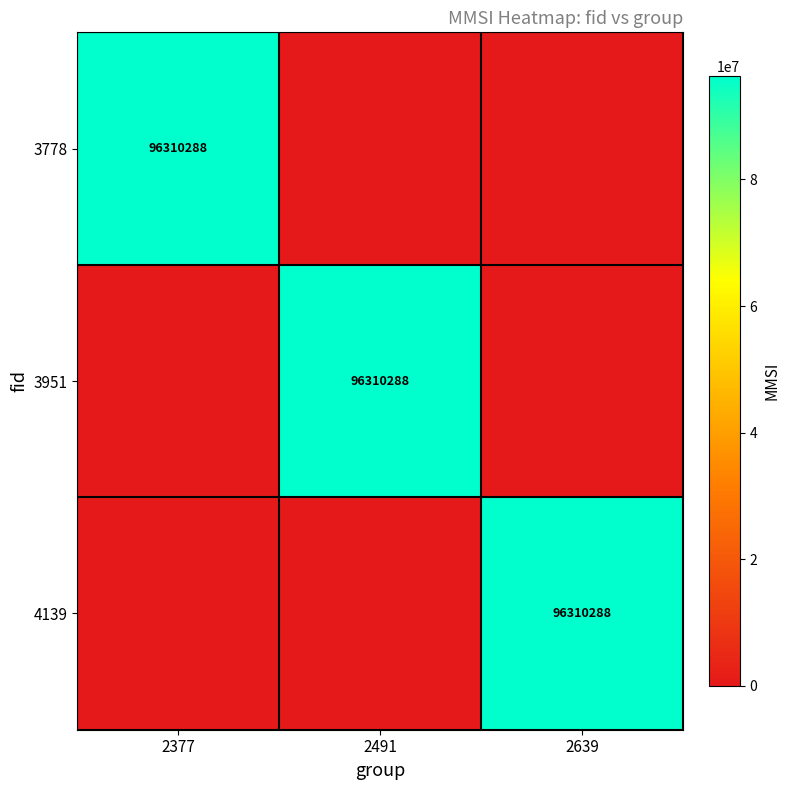

The 4139 series shows 22303263 at 2639. True or false?

False